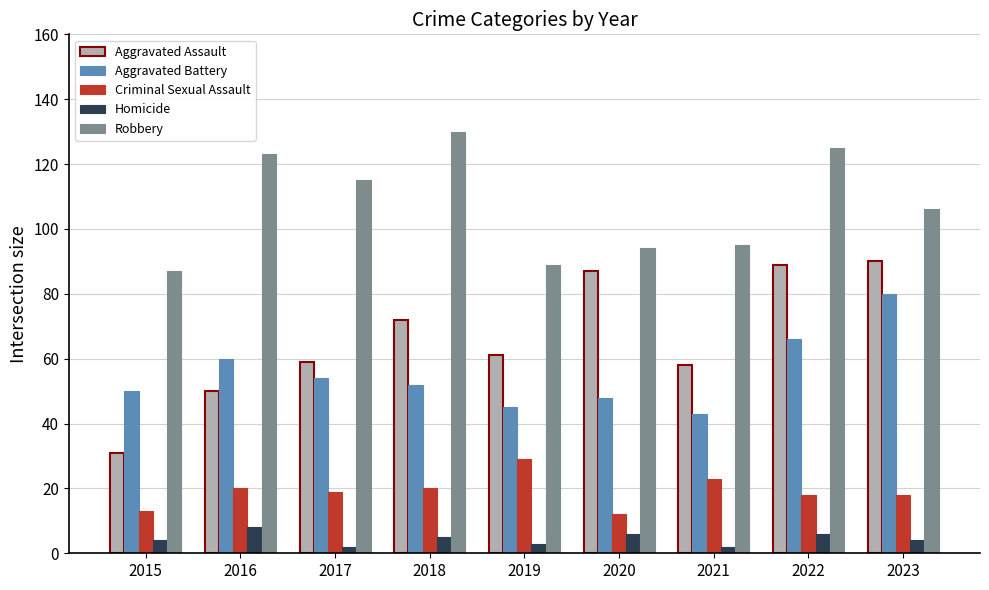

Are the bars horizontal?

No